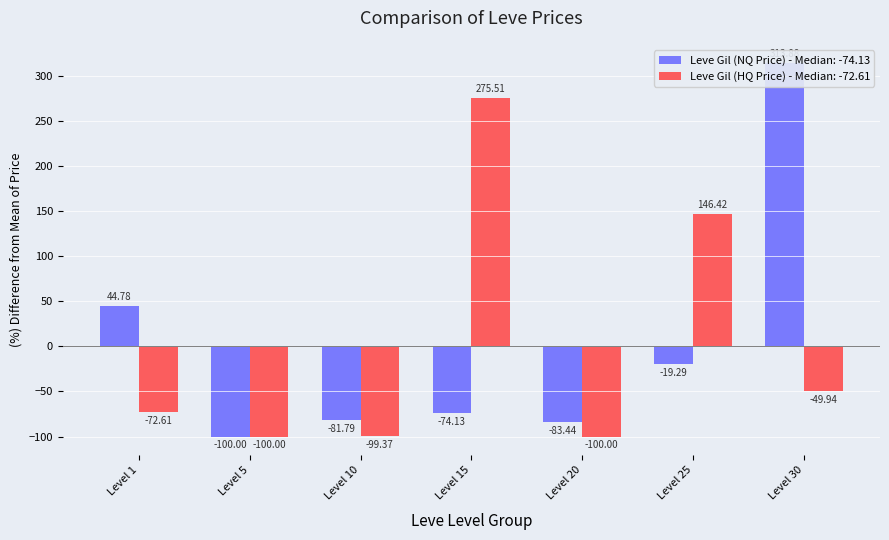

Count the number of data series in this chart.

2